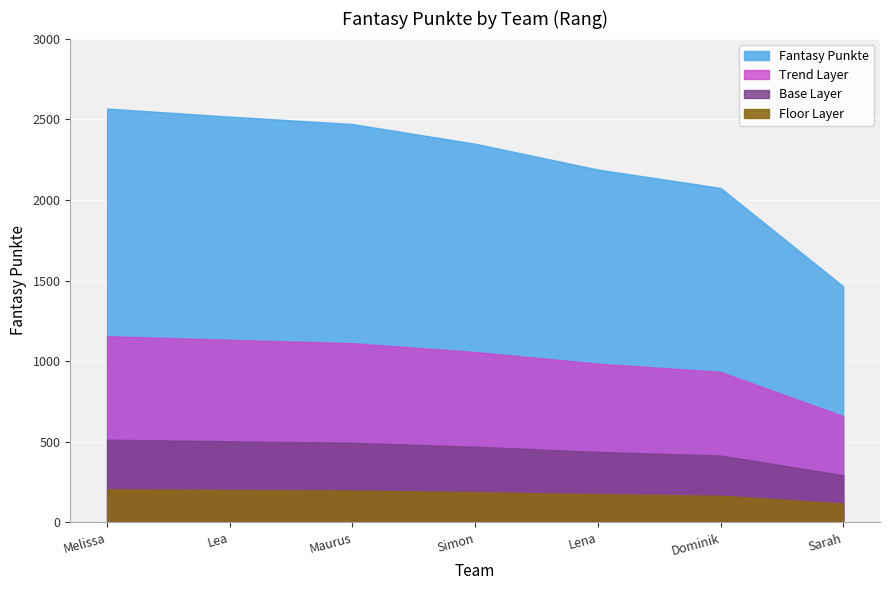

The value at Simon is 2348. True or false?

True